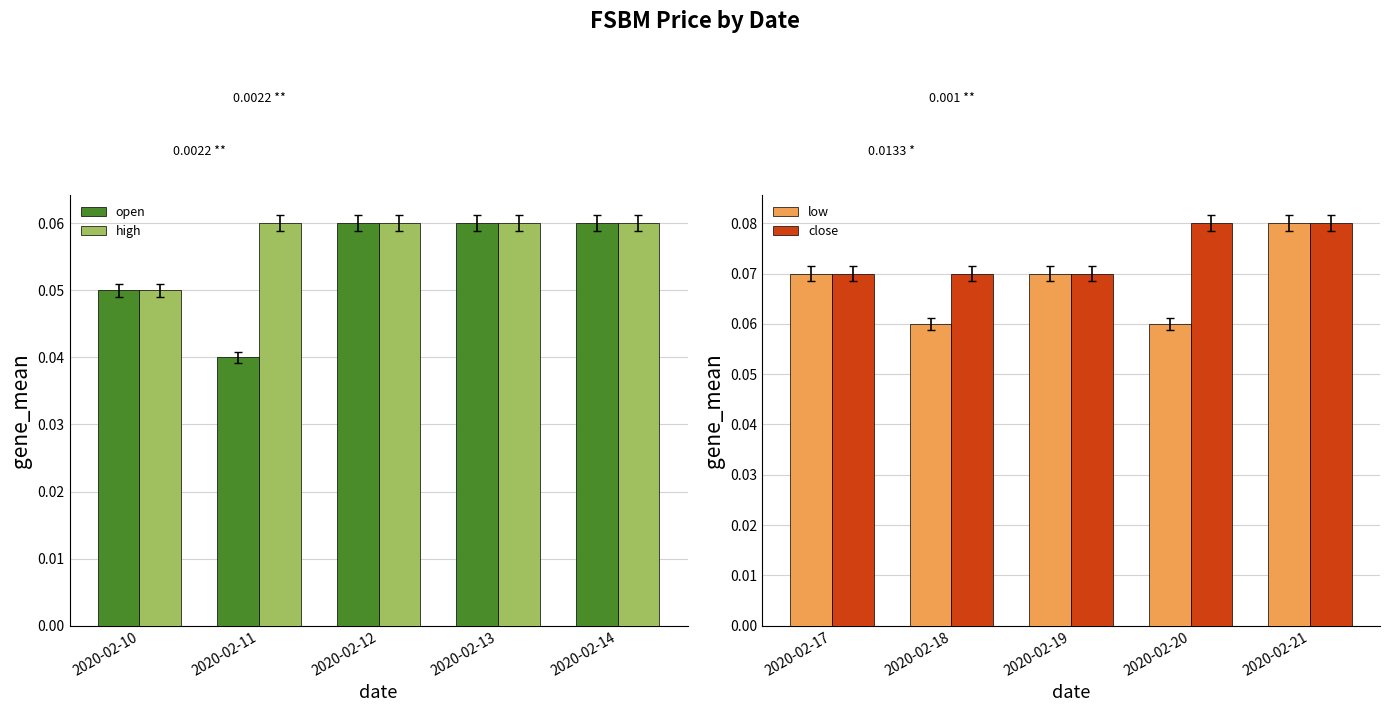

Read the open value at 2020-02-14.

0.1